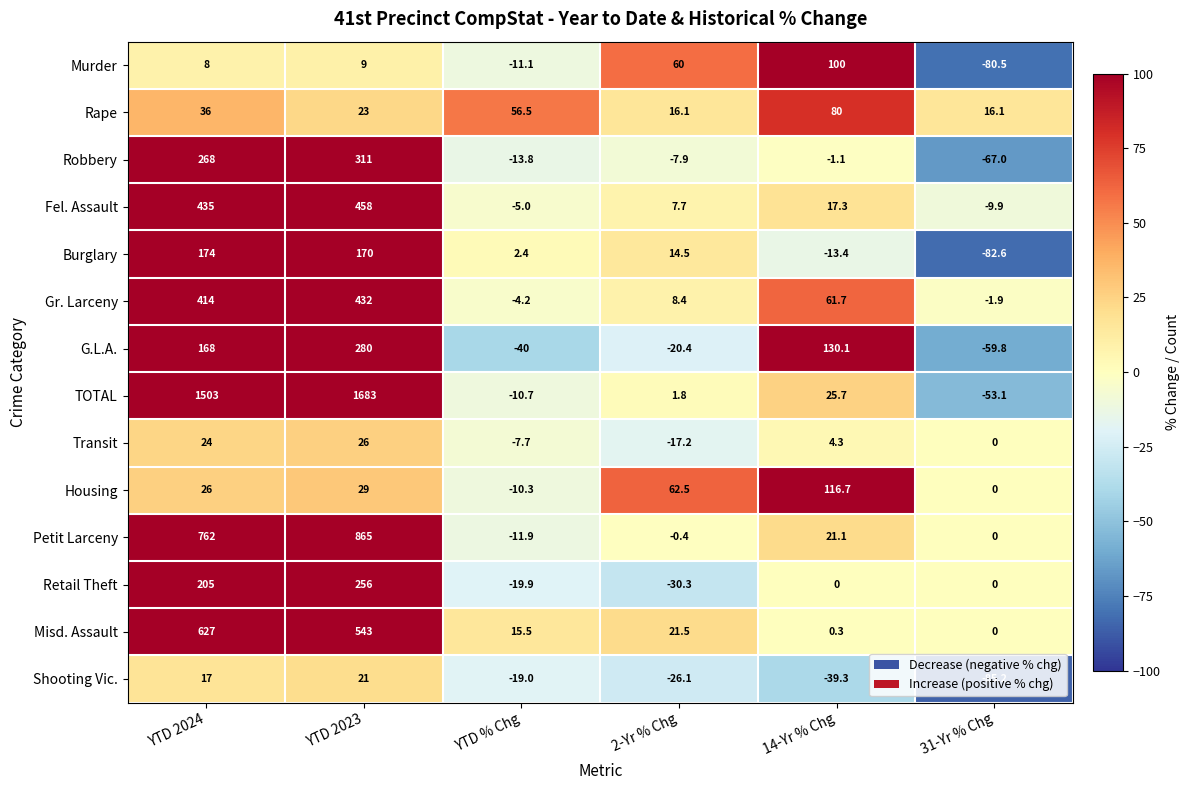

What is the total value across all series at 14-Yr % Chg?

503.4